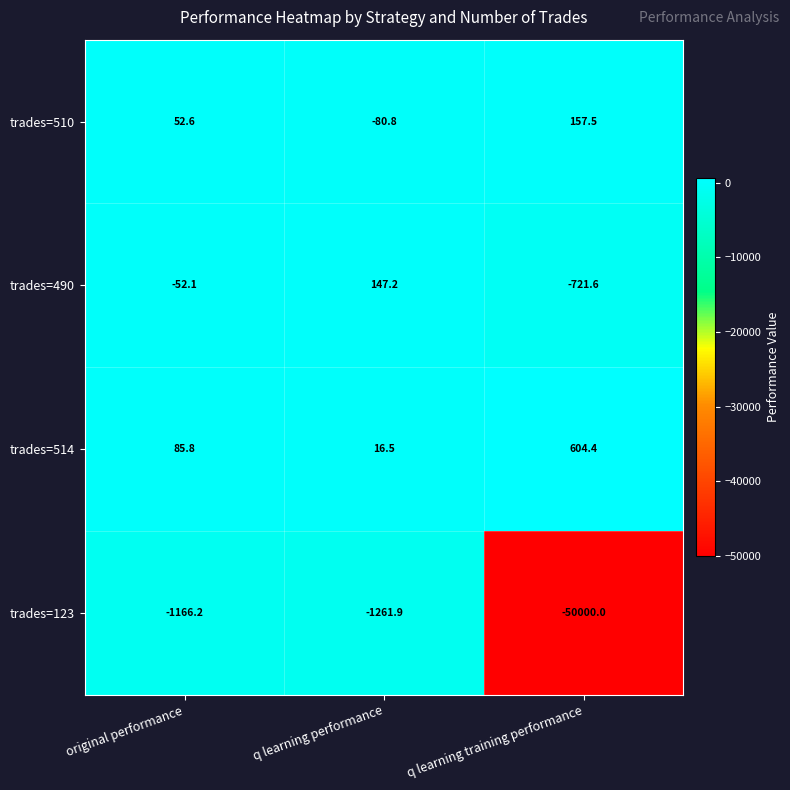

The trades=510 series shows 25.5 at original performance. True or false?

False